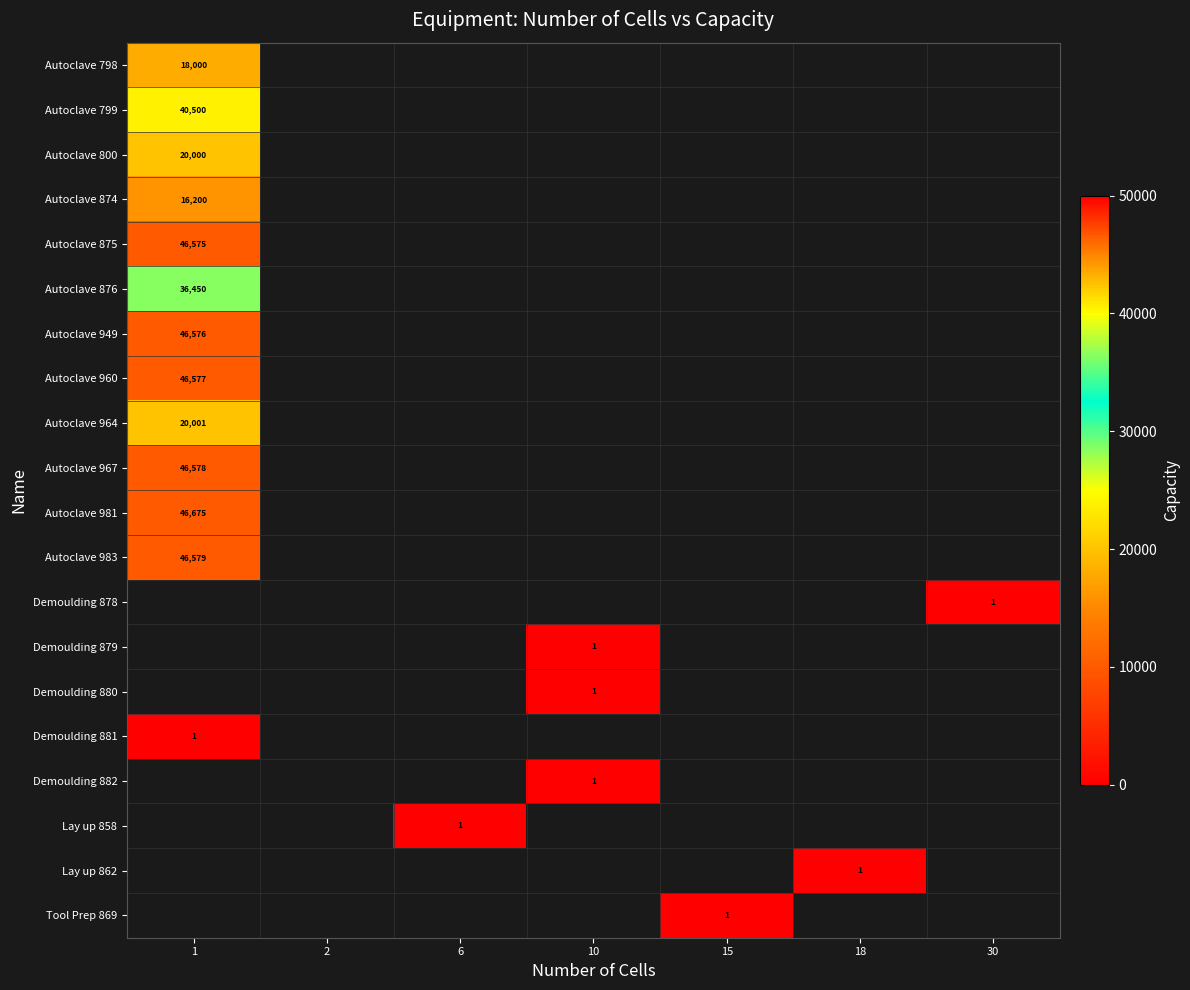

How many categories are shown in the chart?

7